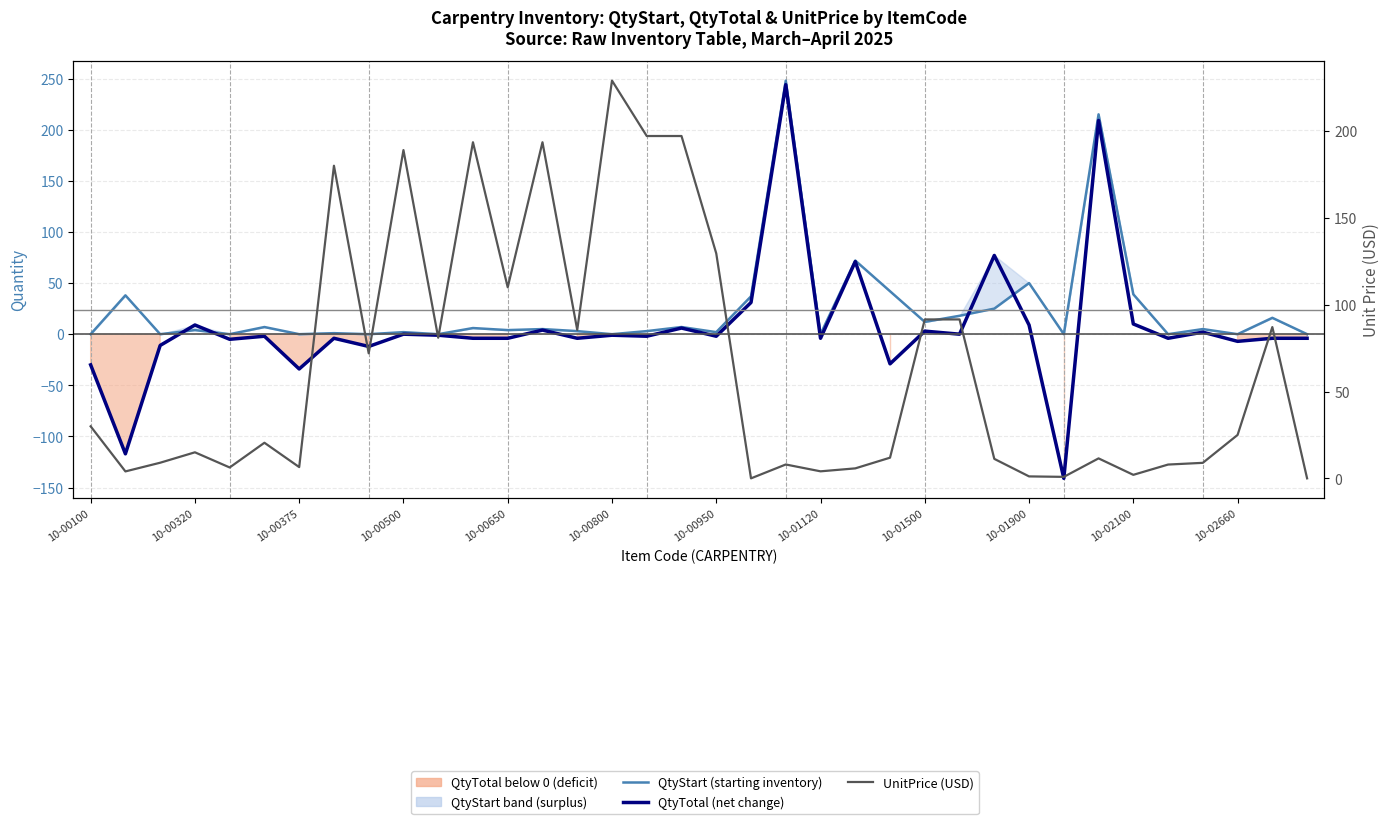

Is this an area chart (filled region under the line)?

No